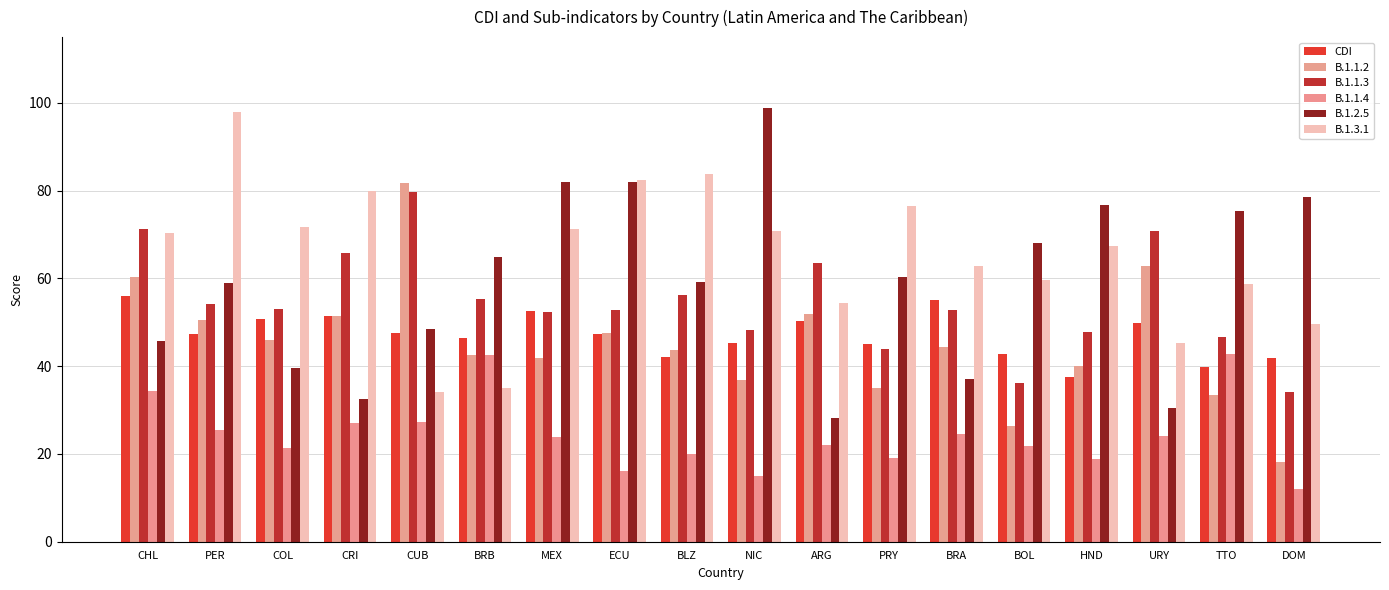

Is it true that B.1.1.2 equals 31.3 at DOM?

False